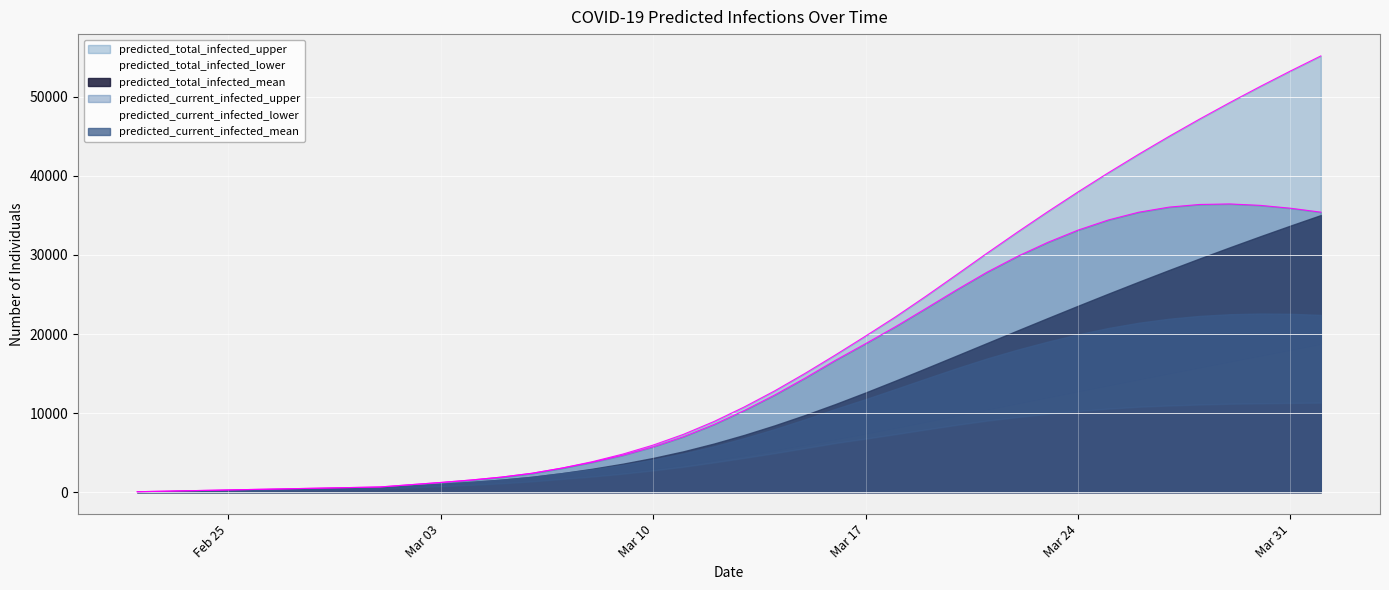

Rank the series at 29 from highest to lowest value.

predicted_total_infected_upper, predicted_current_infected_upper, predicted_total_infected_mean, predicted_current_infected_mean, predicted_total_infected_lower, predicted_current_infected_lower